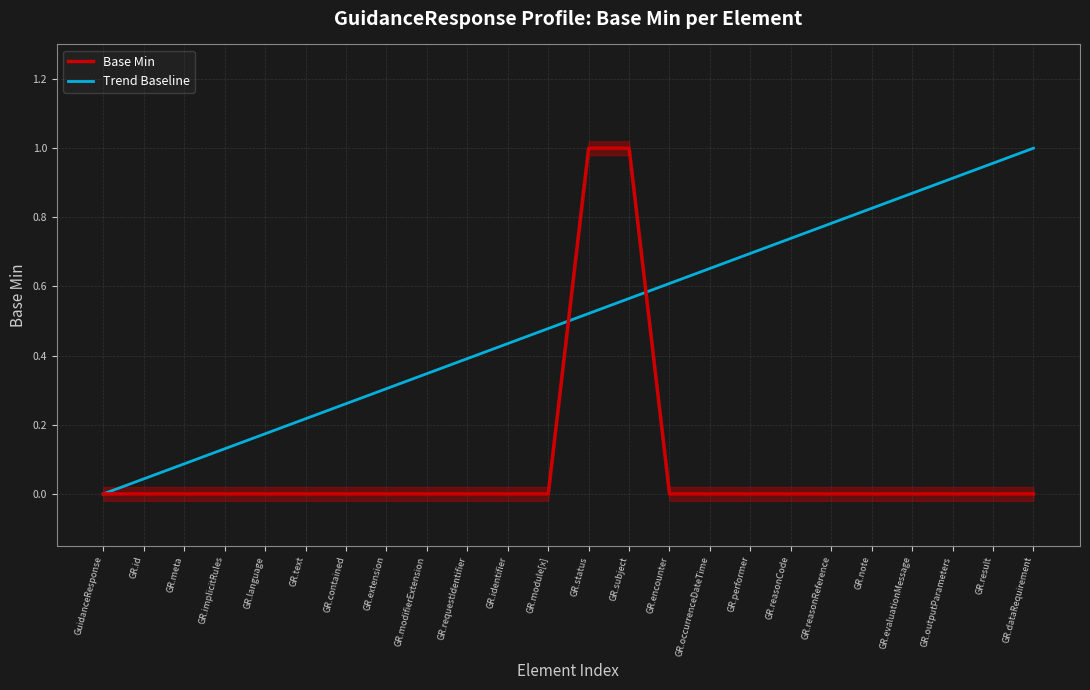

Where is Trend Baseline nearest to the value 0?

GuidanceResponse